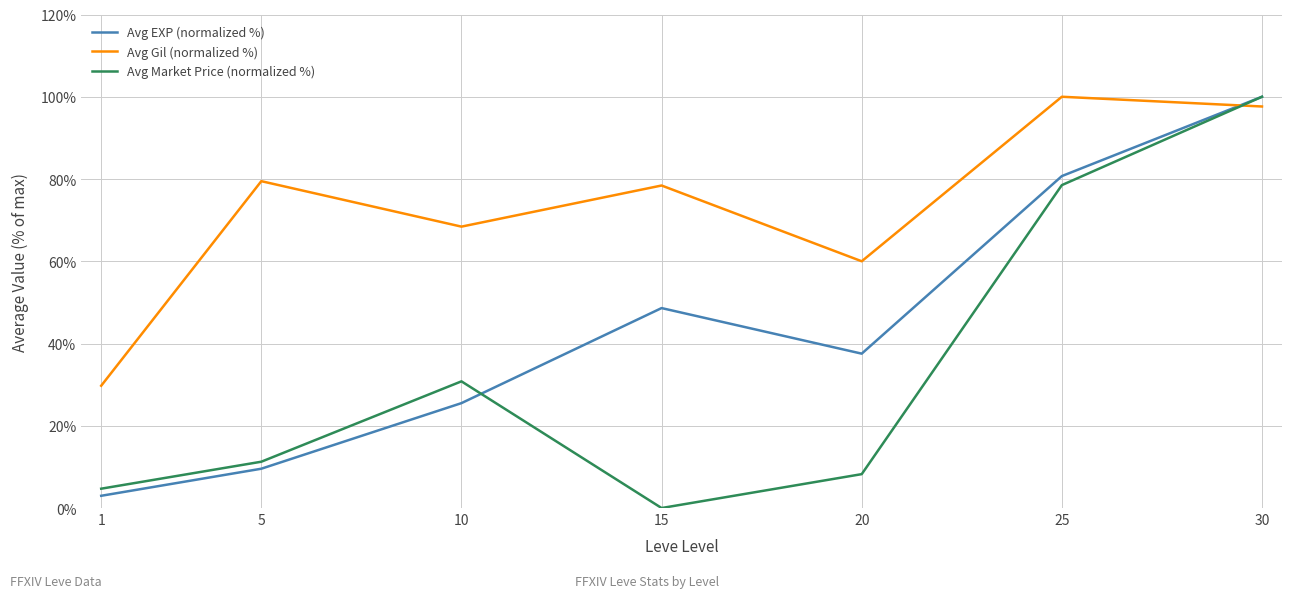

The value of Avg Market Price (normalized %) at 5 is 11.3. True or false?

True